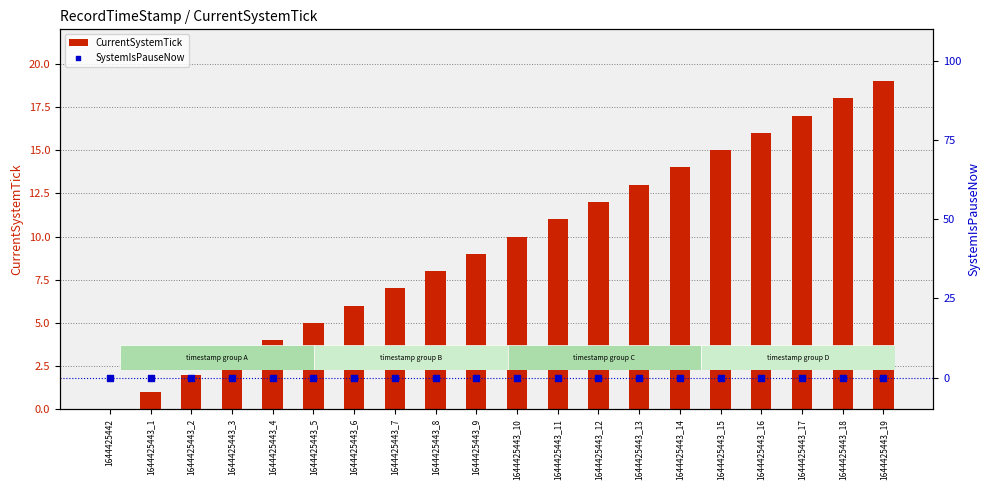

What are all the series names shown in the legend?

CurrentSystemTick, SystemIsPauseNow